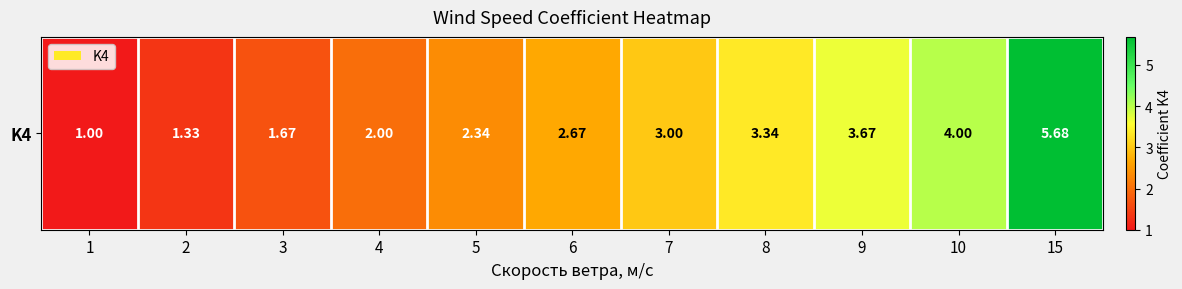

Approximately how many times larger is the value at 10 compared to 15?

0.7